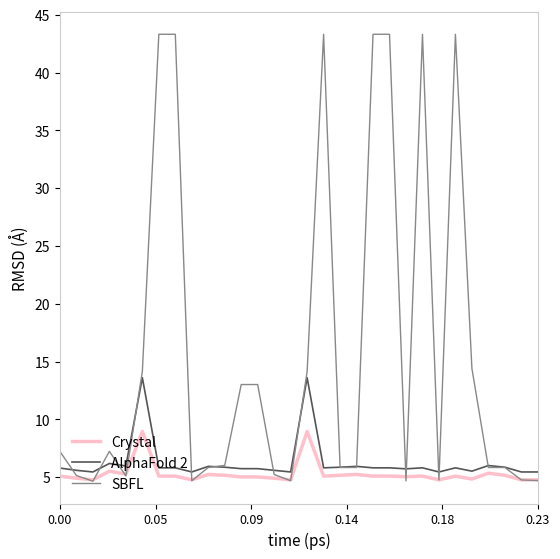

True or false: Crystal and AlphaFold 2 cross at least once.

False